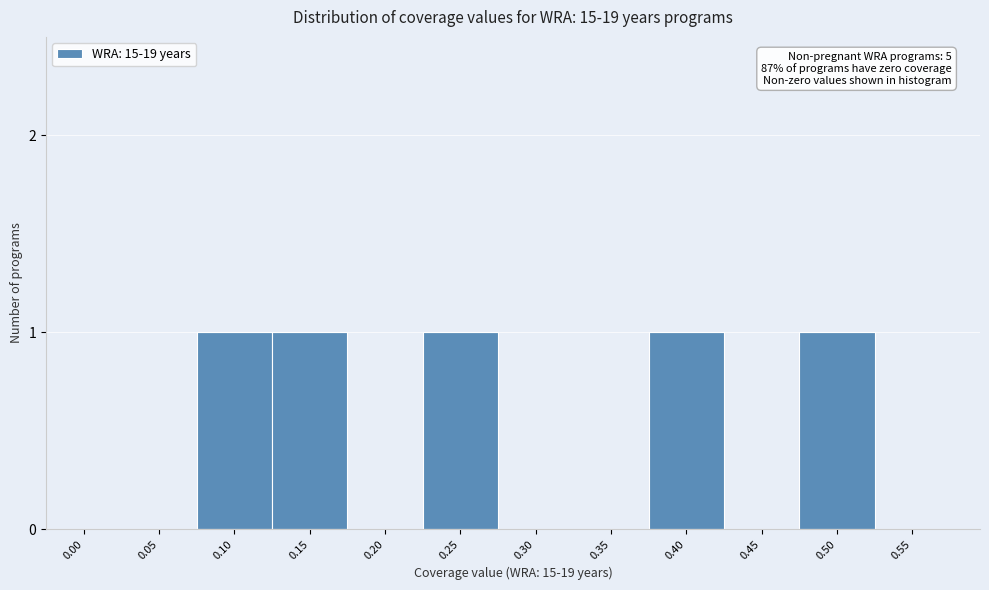

Reading left to right, list all the values displayed in this chart.

0.00=0	0.05=0	0.10=1	0.15=1	0.20=0	0.25=1	0.30=0	0.35=0	0.40=1	0.45=0	0.50=1	0.55=0